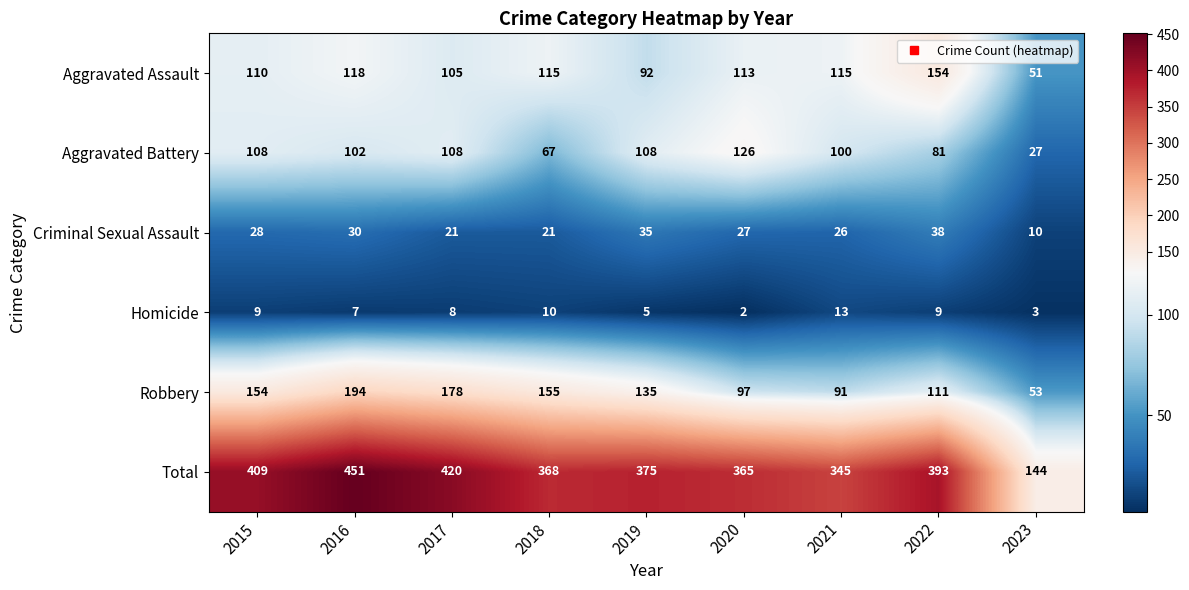

What is the difference between the Criminal Sexual Assault values at 2021 and 2019?

9